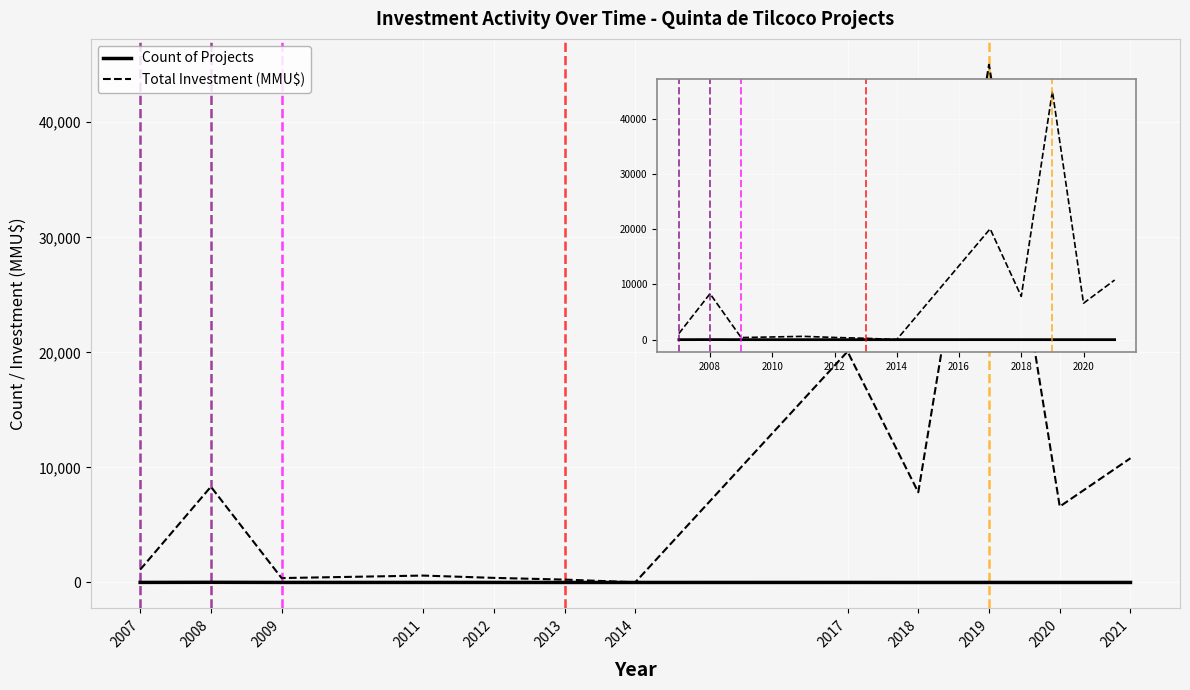

Which category has the highest value in the Total Investment (MMU$) series?

2019